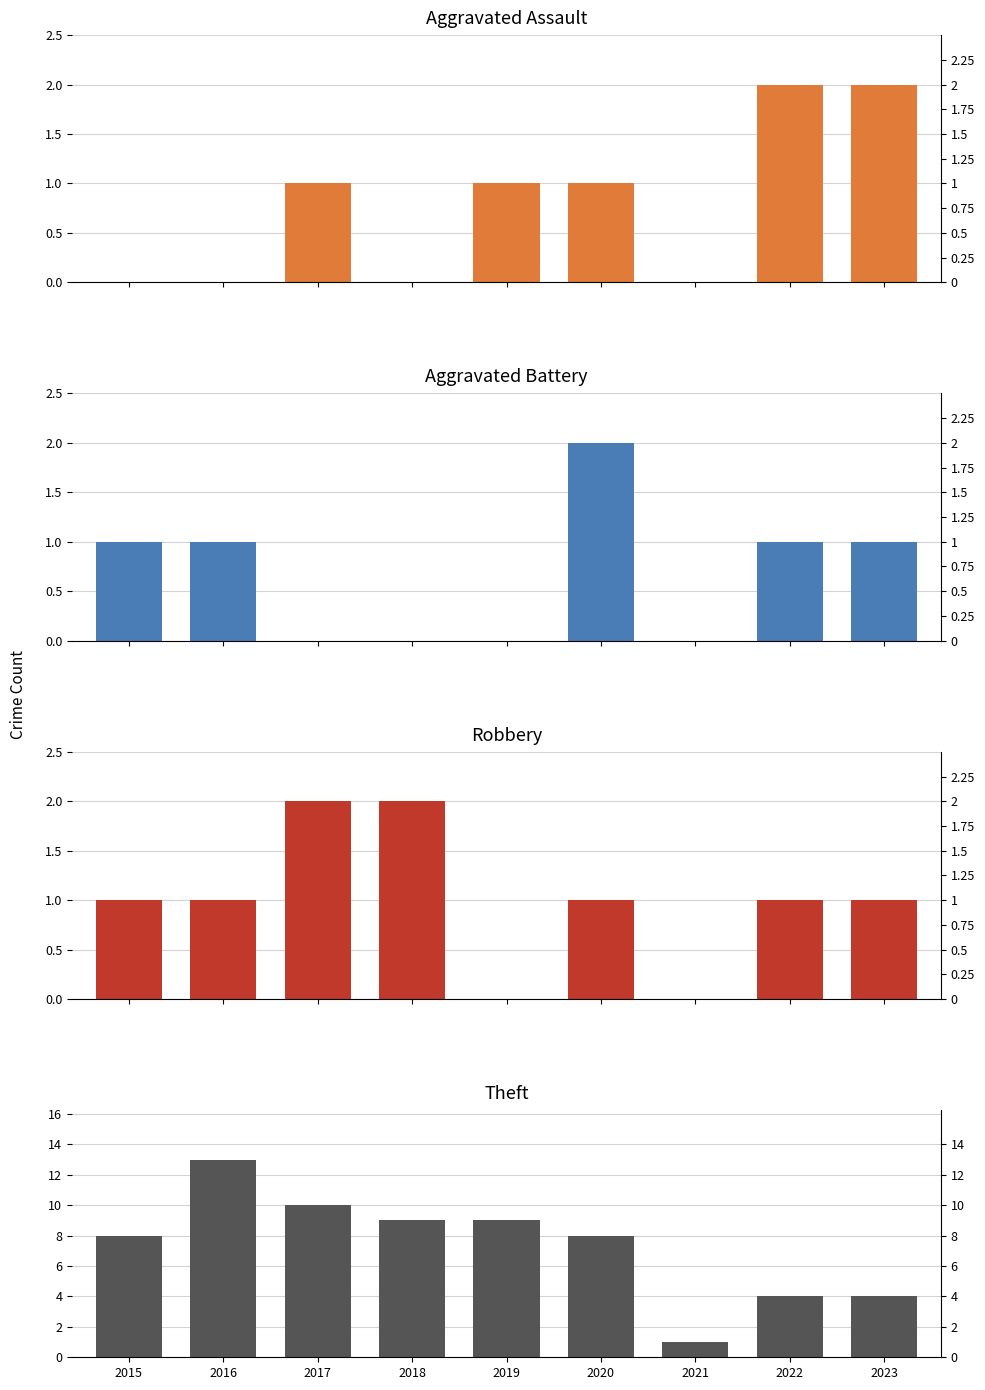

True or false: Theft has a value of 3 at 2018.

False